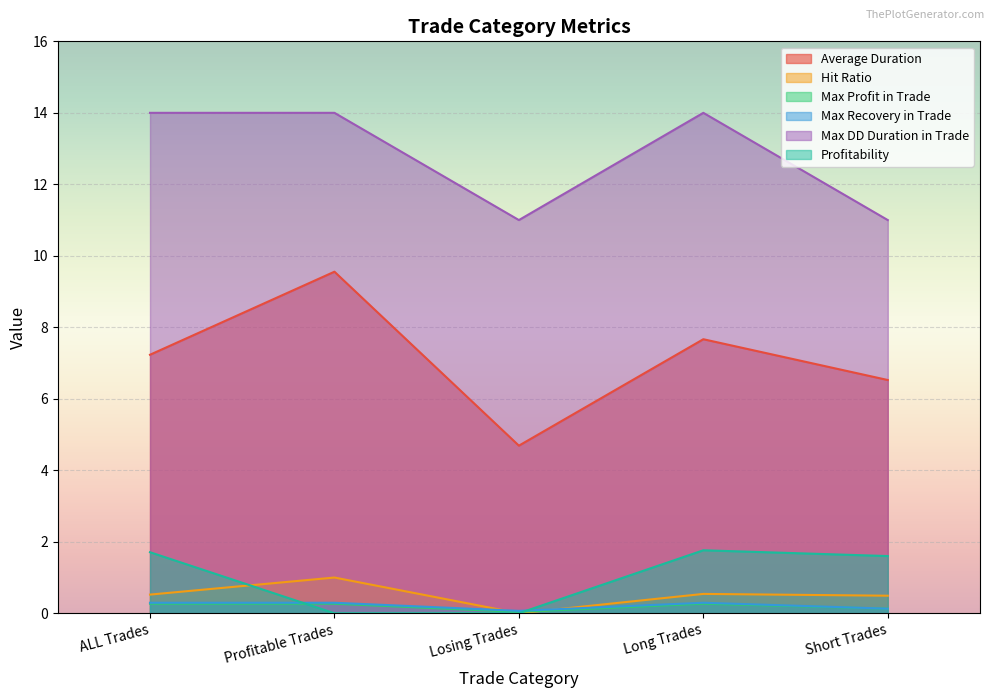

How many distinct data groups are displayed?

6